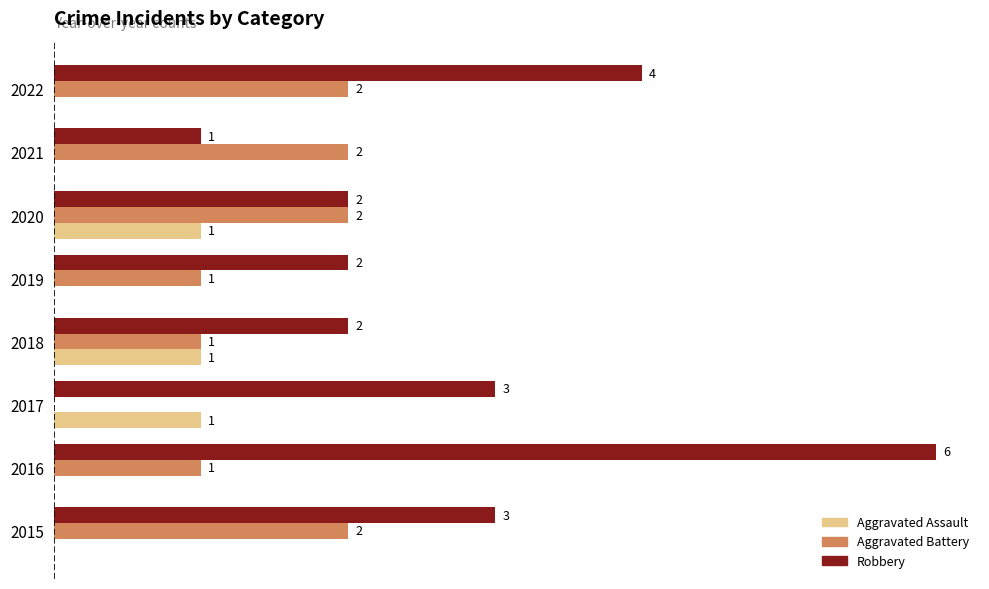

Is the value of Aggravated Battery at 2020 greater than the value of Robbery at 2022?

No